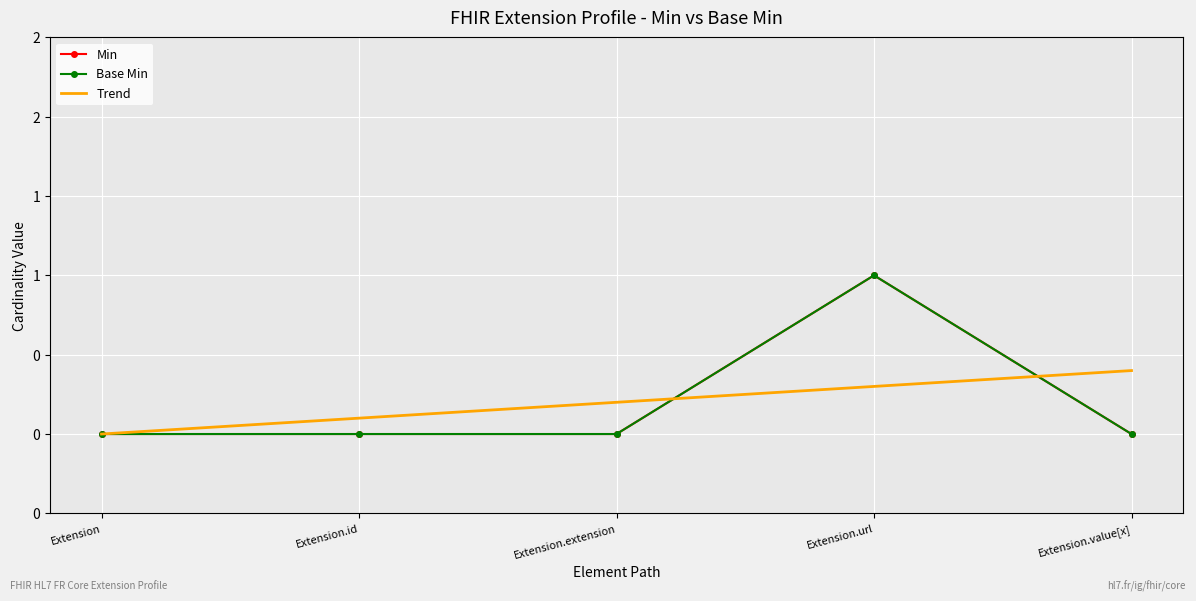

Which series has the widest spread of values?

Min